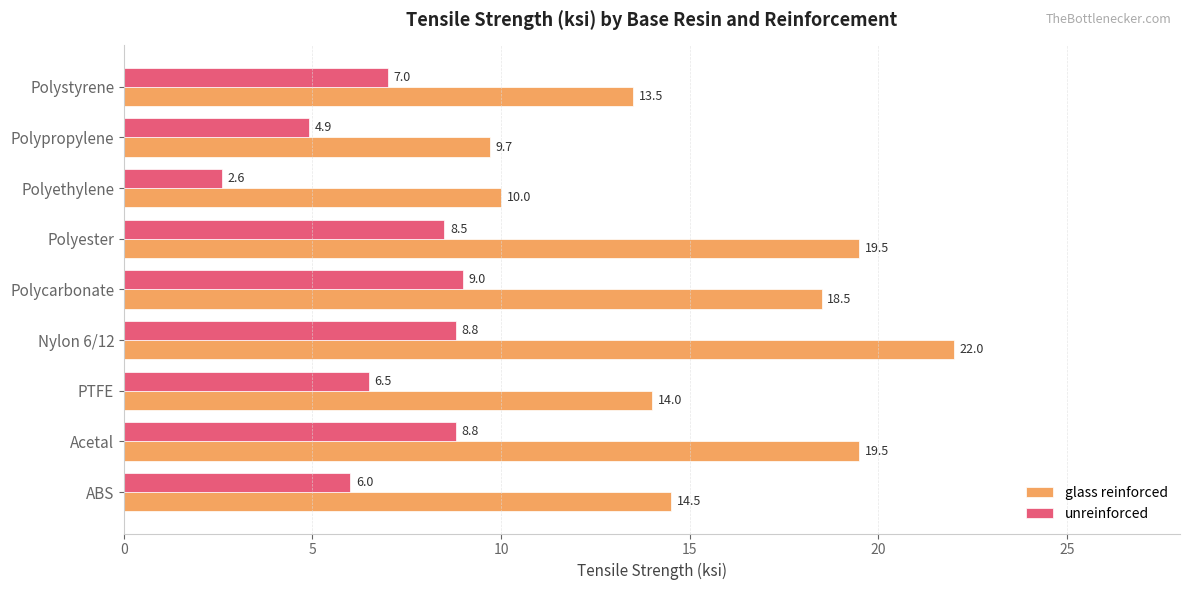

Where is unreinforced nearest to the value 5?

Polypropylene